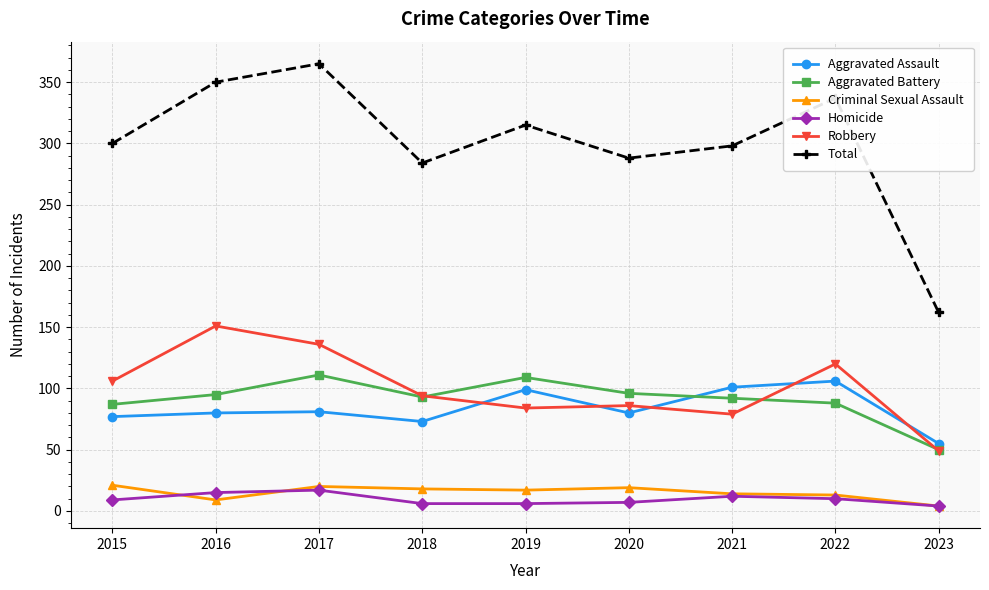

What is the approximate value of Aggravated Battery at 2022?

88